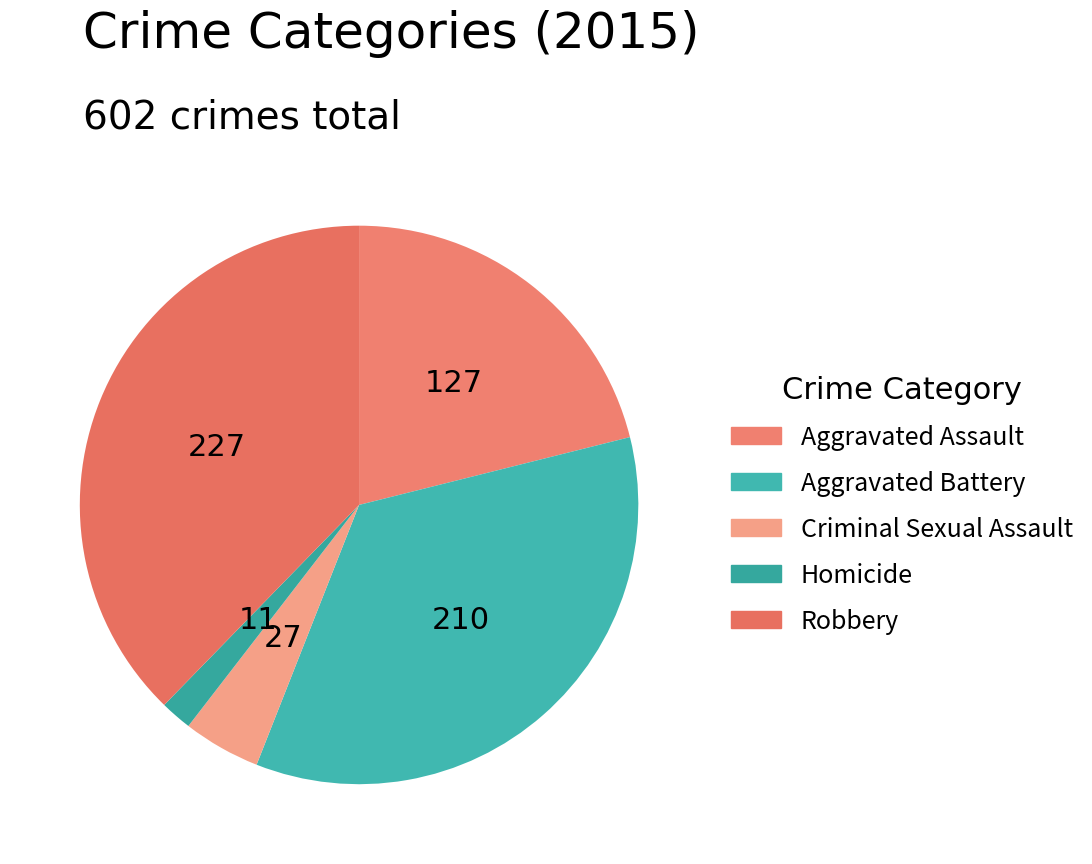

Approximately how many times larger is the value at Robbery compared to Aggravated Battery?

1.1